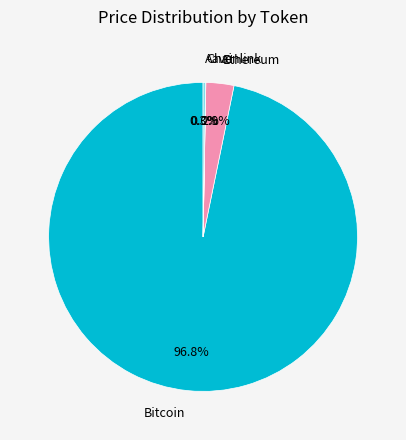

Which category has the biggest portion of the pie?

Bitcoin